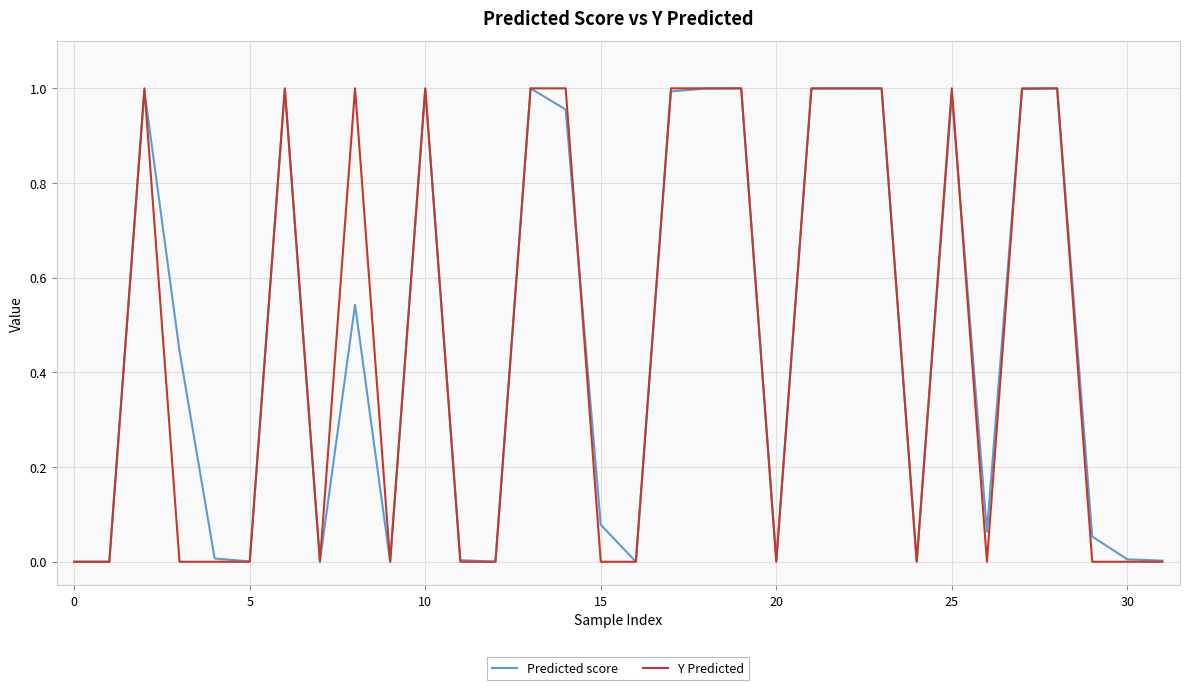

Which series has the largest range (max minus min)?

Y Predicted